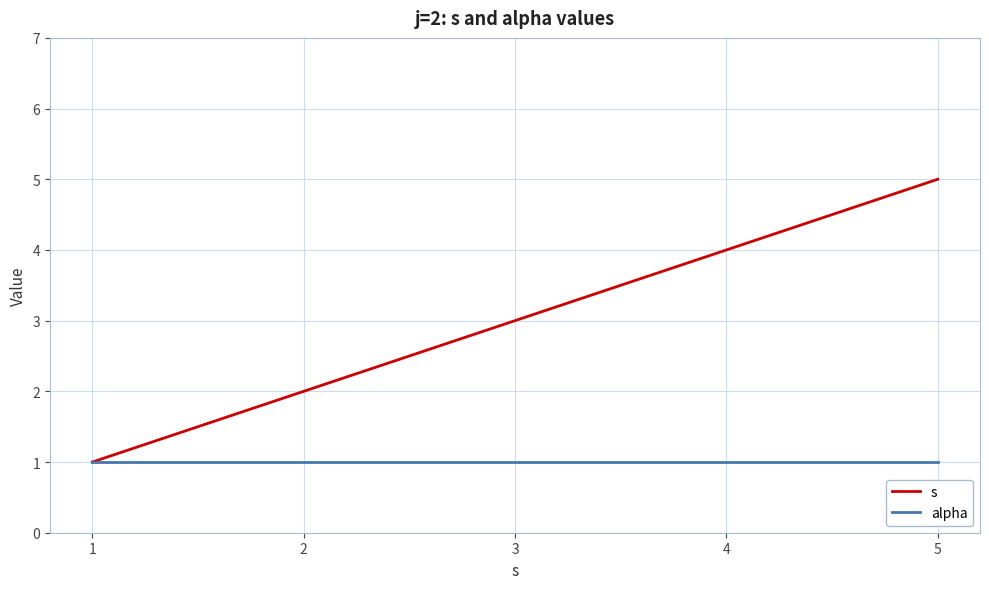

List the labels in order of s value, smallest first.

1, 2, 3, 4, 5